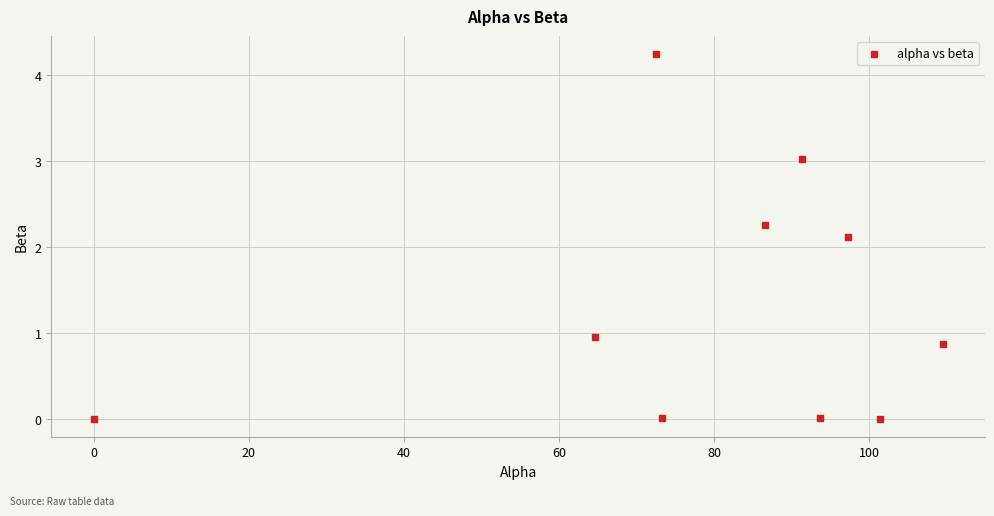

What Y value in the scatter plot is closest to 2?

2.1